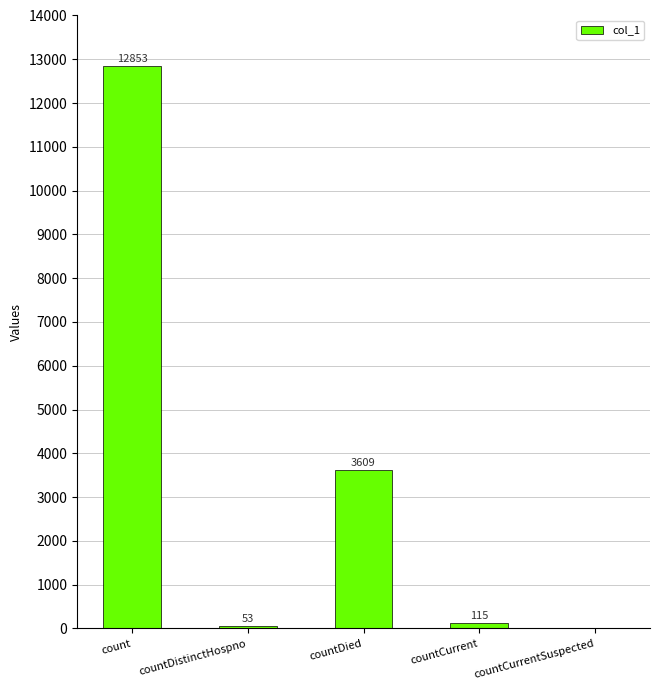

Which has a higher value, countDied or countCurrent?

countDied